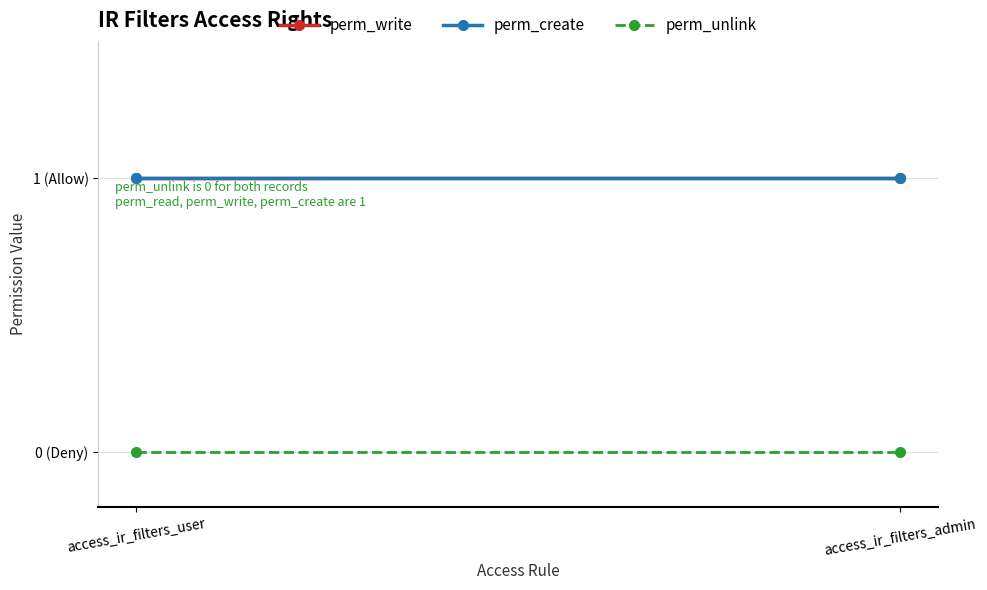

How many lines are shown in the chart?

3